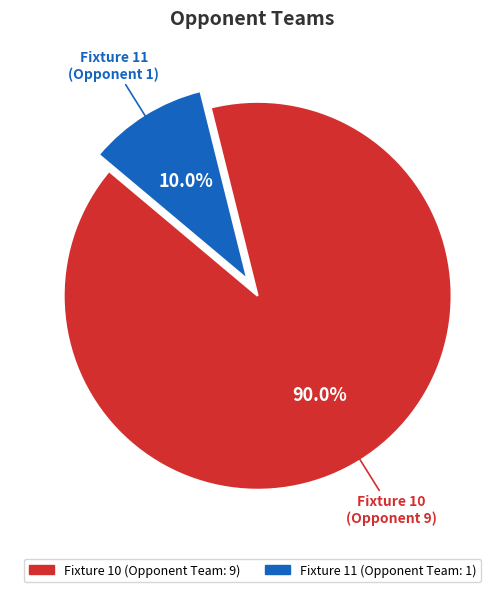

Is there a majority slice in this chart?

Yes